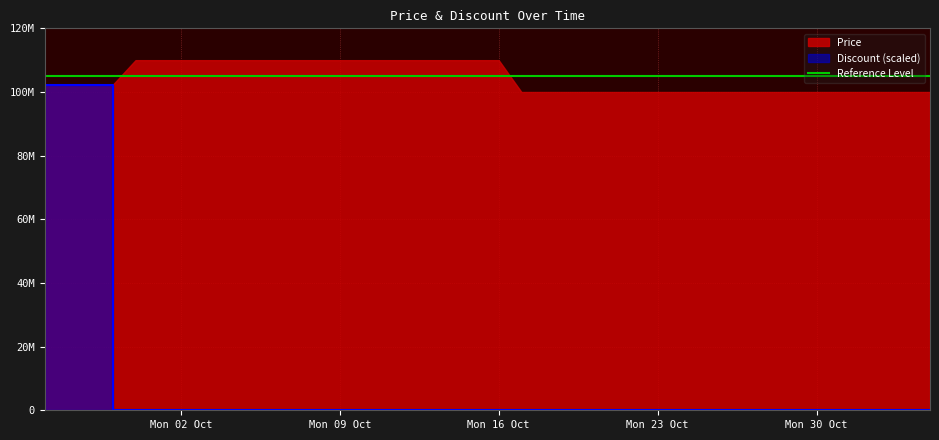

Which label corresponds to the smallest value in the chart?

2023-09-30